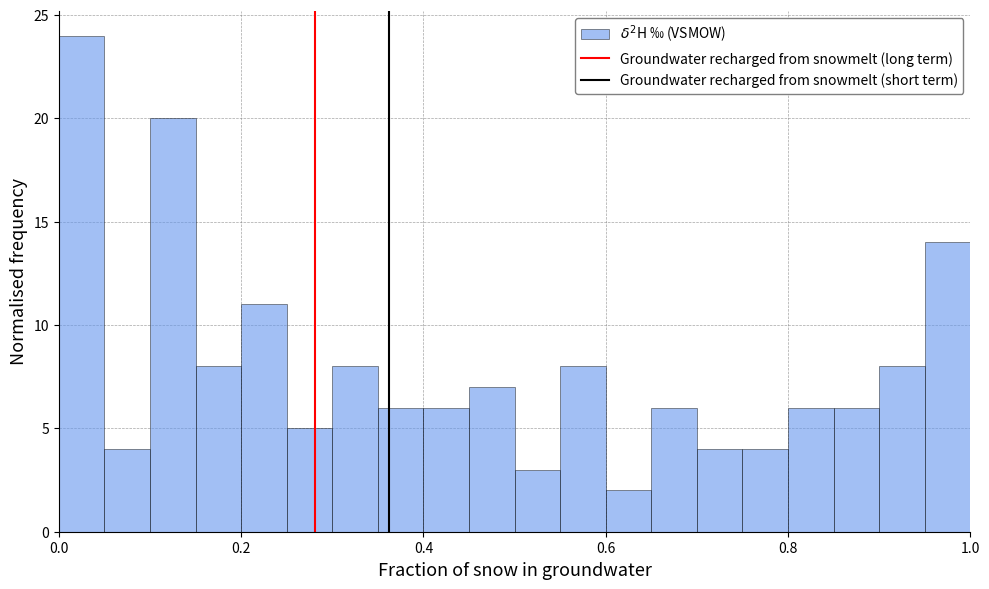

Read against the x-axis, roughly where is the centre of the tallest bar?

0.02